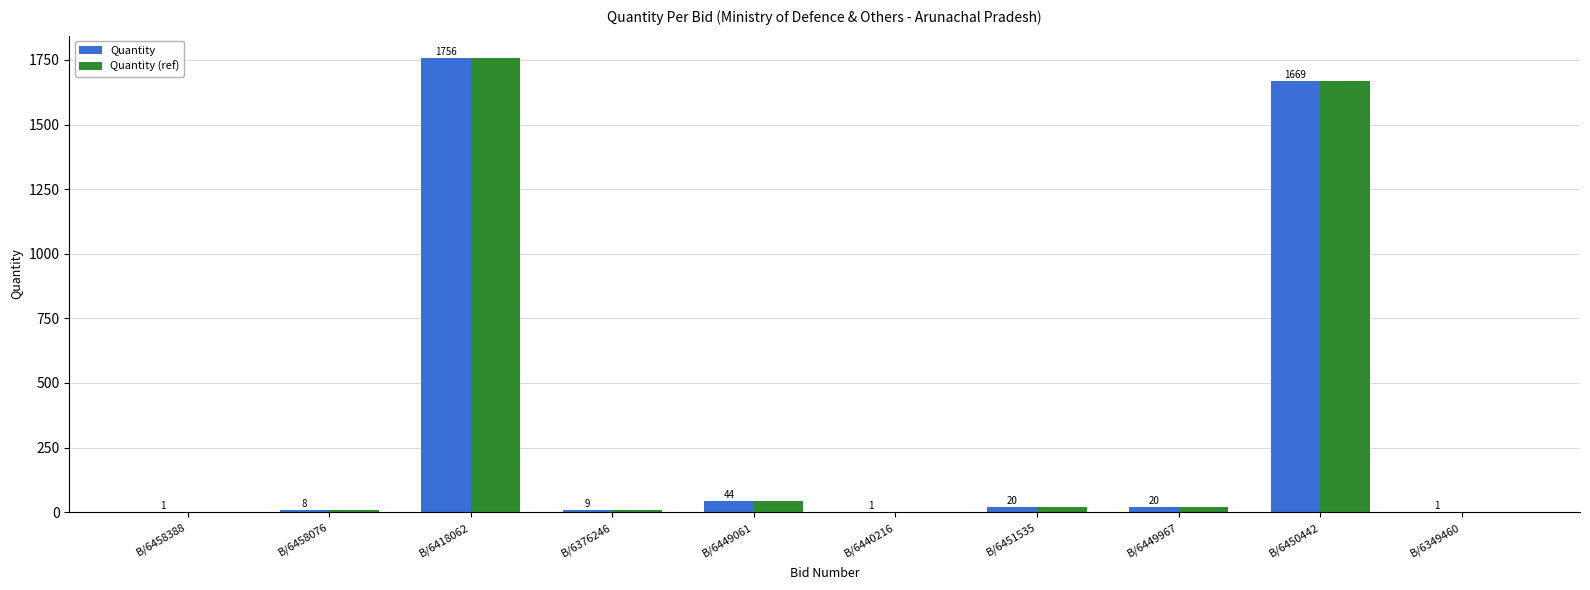

What is the greatest value displayed?

1756